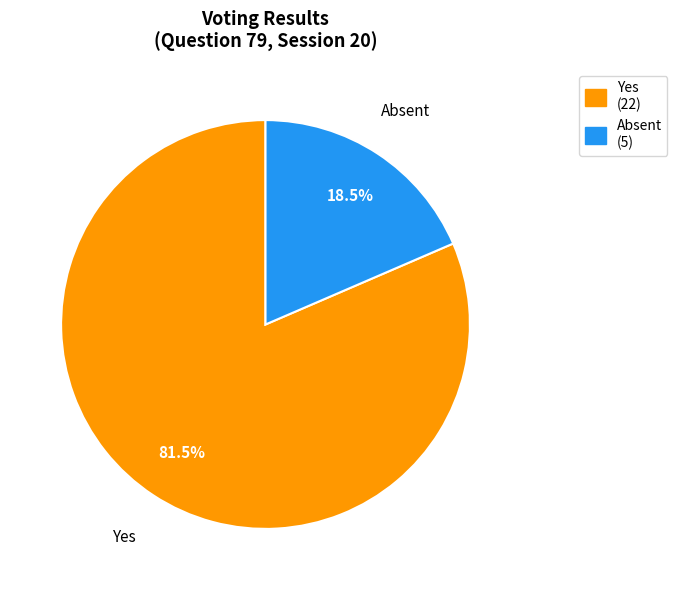

What percentage do Absent and Yes together represent?

100.0%